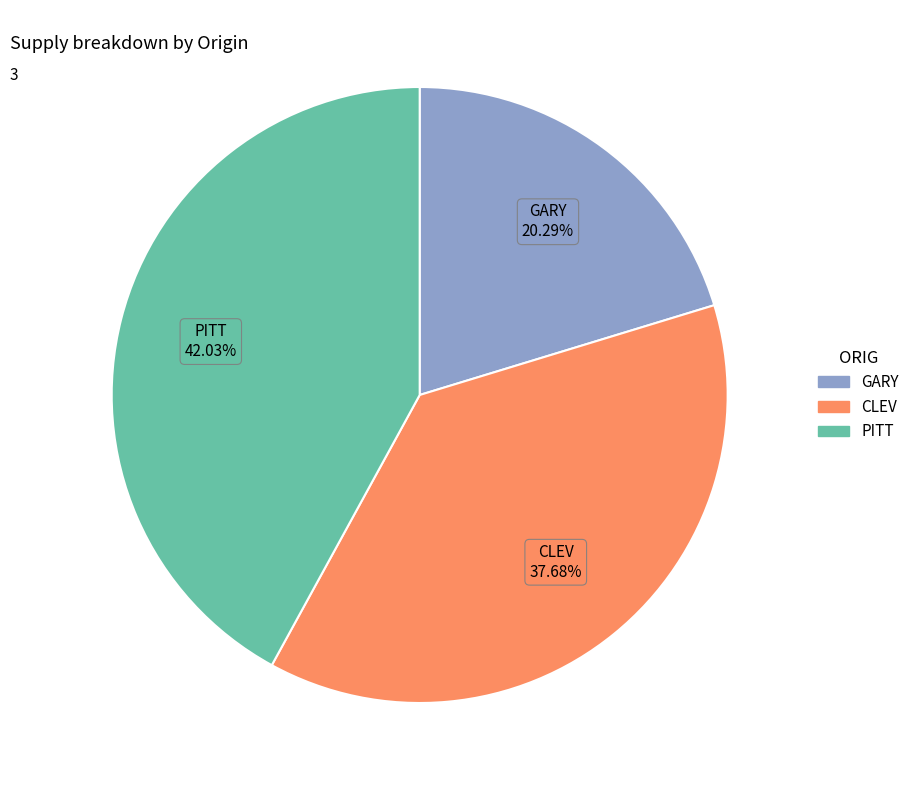

To the nearest percent, what is the difference between the largest and smallest slice percentages?

22%